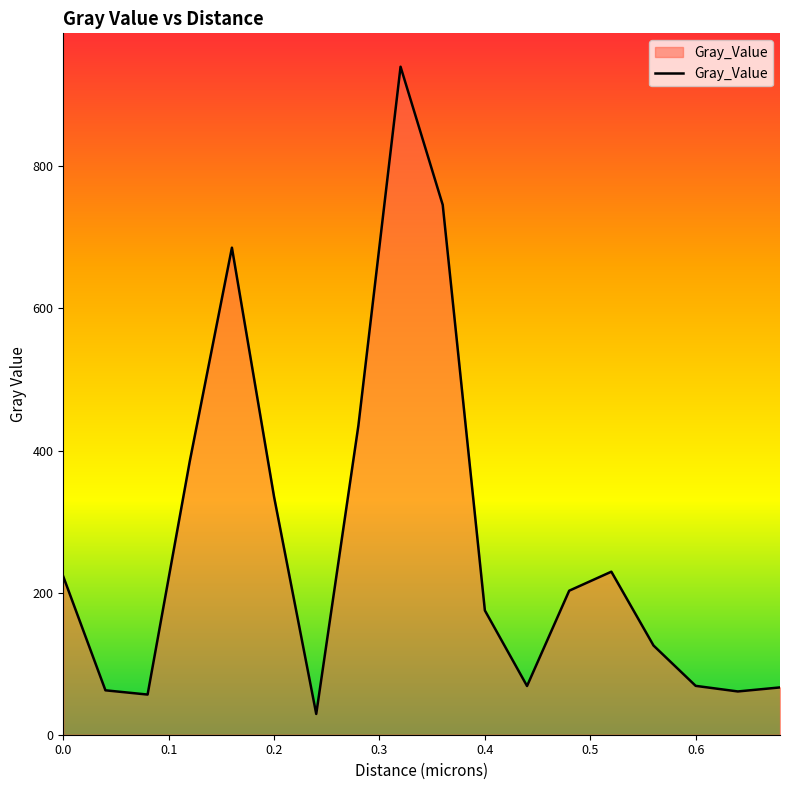

What is the greatest value displayed?

940.2